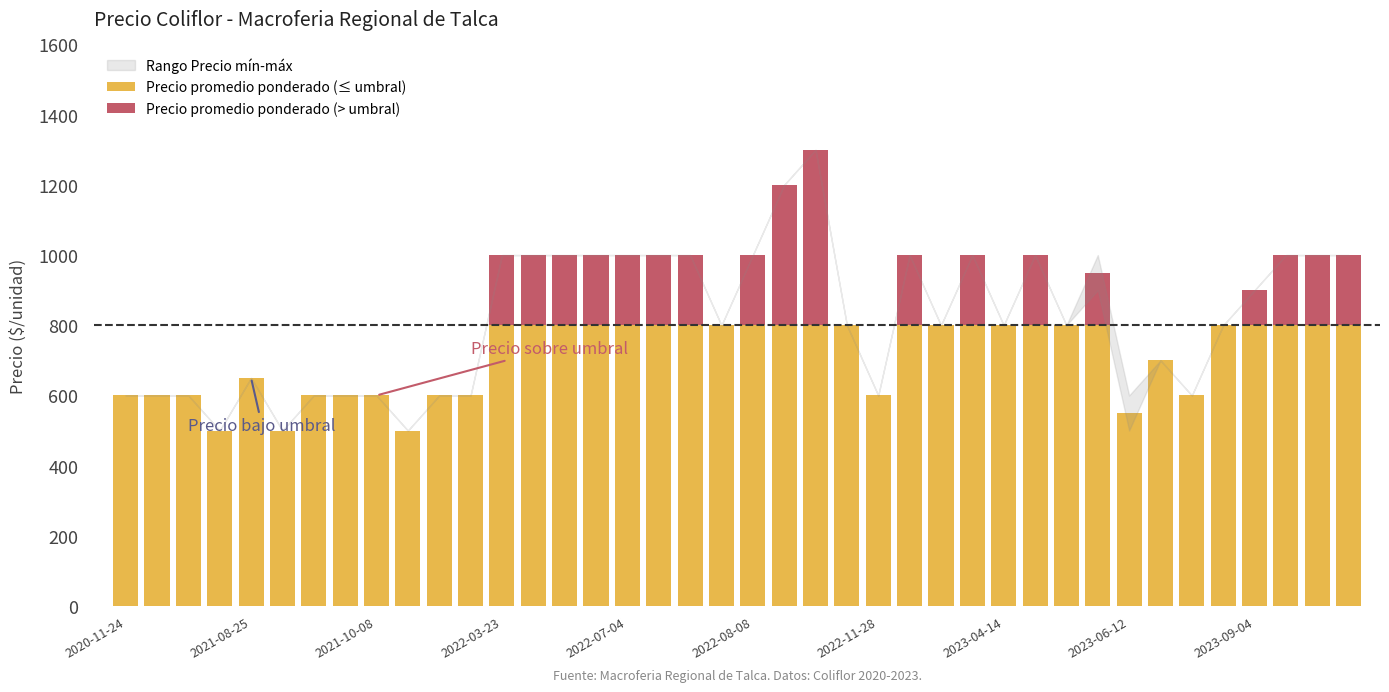

What is the value of the Precio promedio ponderado (≤ umbral) bar at the 4th from the left?

500